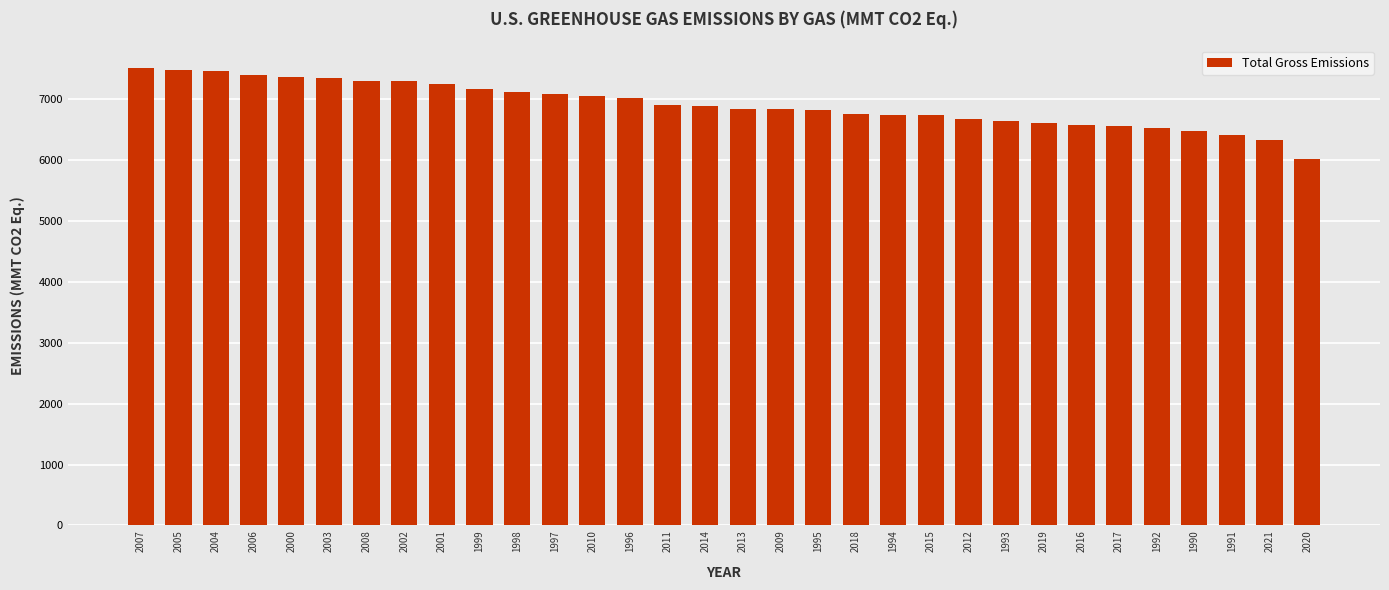

What is the average value?

6915.3